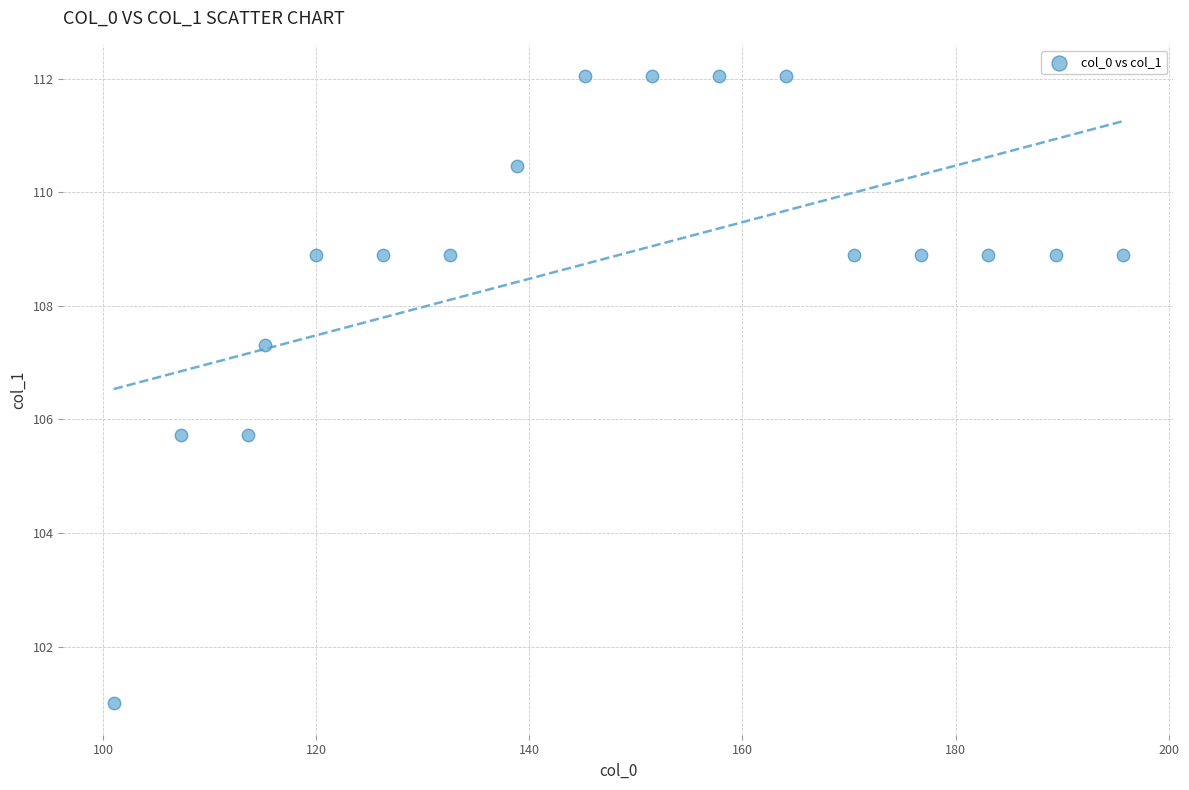

What is the range of Y values (max minus min)?

11.0